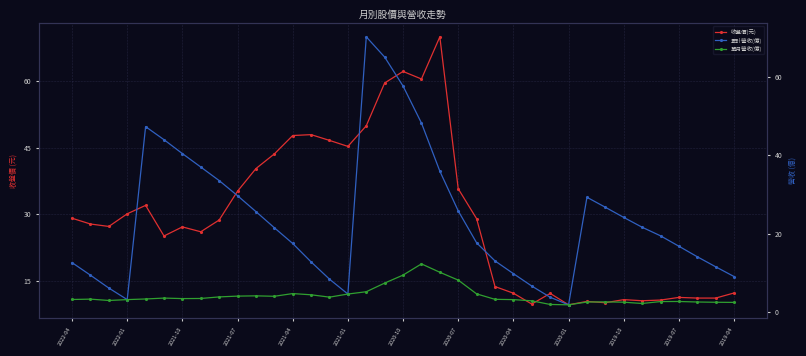

How many distinct data groups are displayed?

3